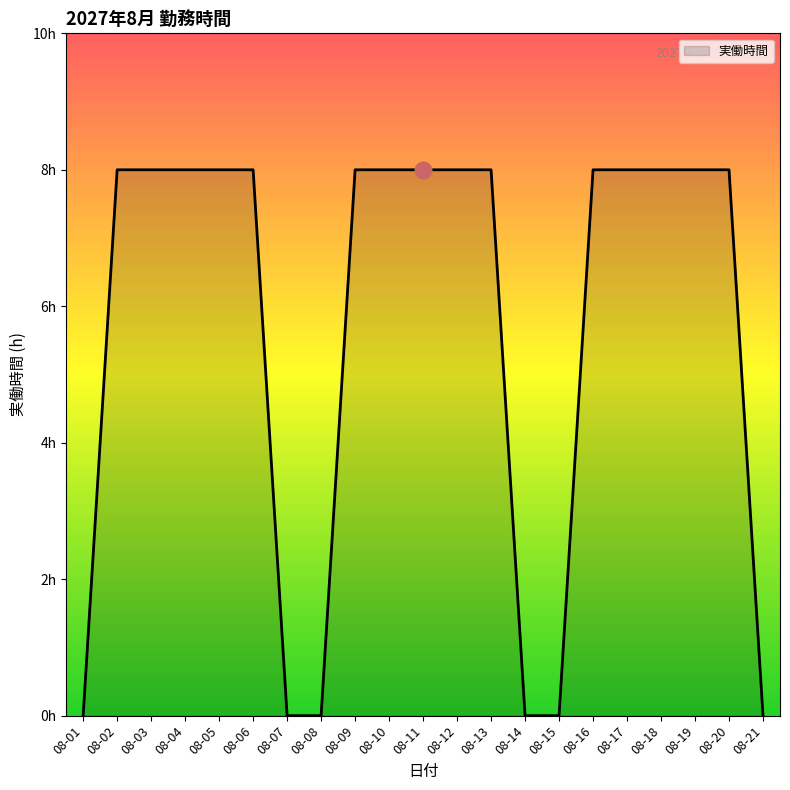

Reading left to right, what are all the values shown in this chart?

08-01=0	08-02=8	08-03=8	08-04=8	08-05=8	08-06=8	08-07=0	08-08=0	08-09=8	08-10=8	08-11=8	08-12=8	08-13=8	08-14=0	08-15=0	08-16=8	08-17=8	08-18=8	08-19=8	08-20=8	08-21=0